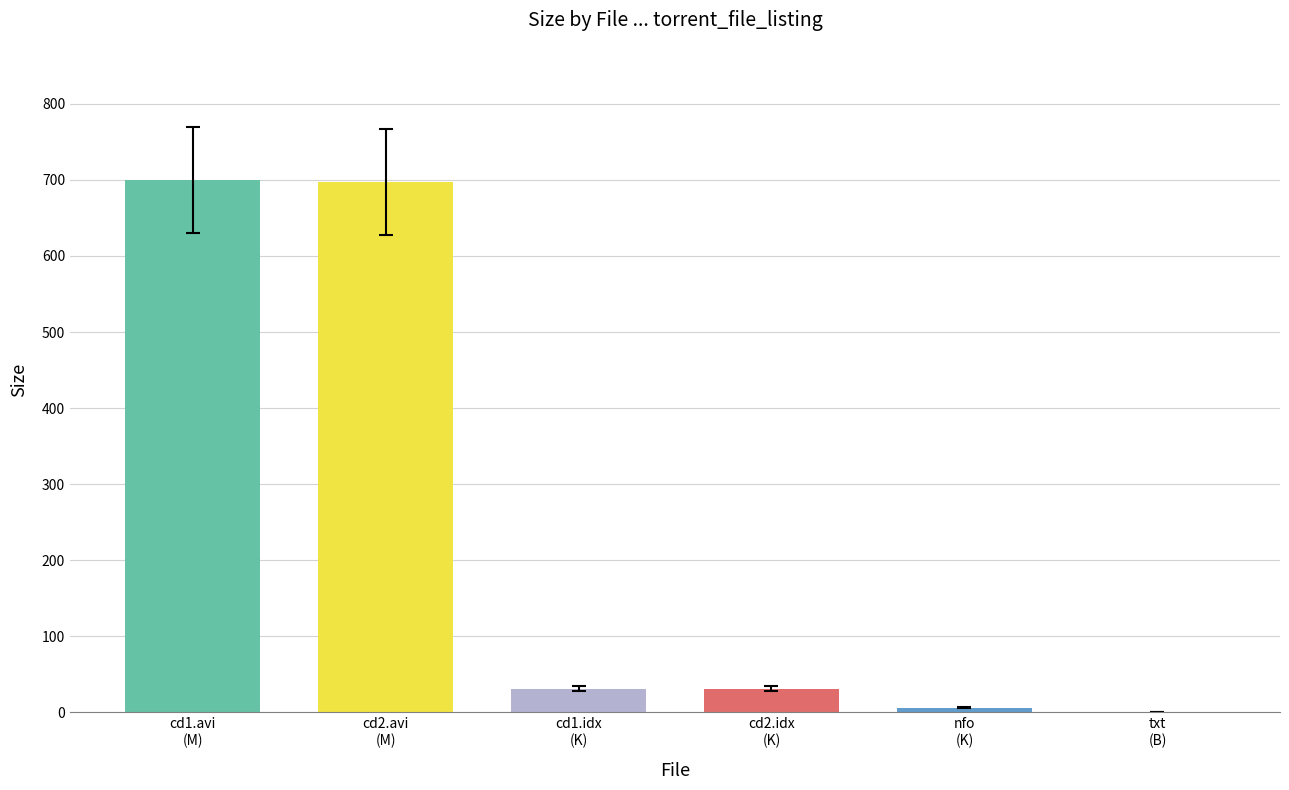

Where is the data nearest to the value 350?

Subs/alli-ttsbdp1-xvid-cd1.idx